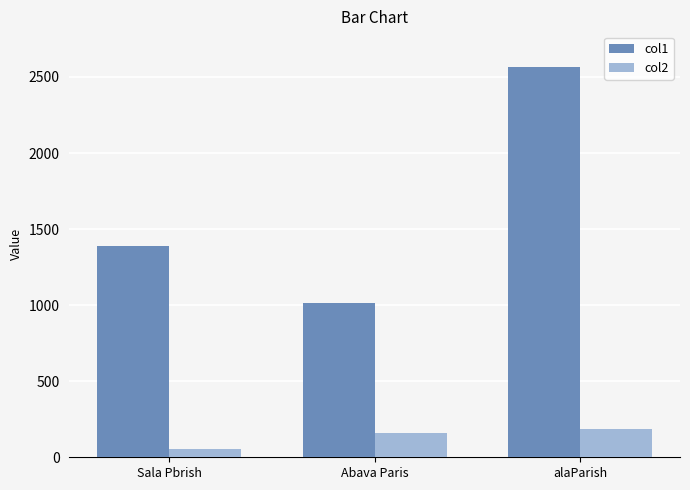

What is the spread (max minus min) of values at Abava Paris?

856.4